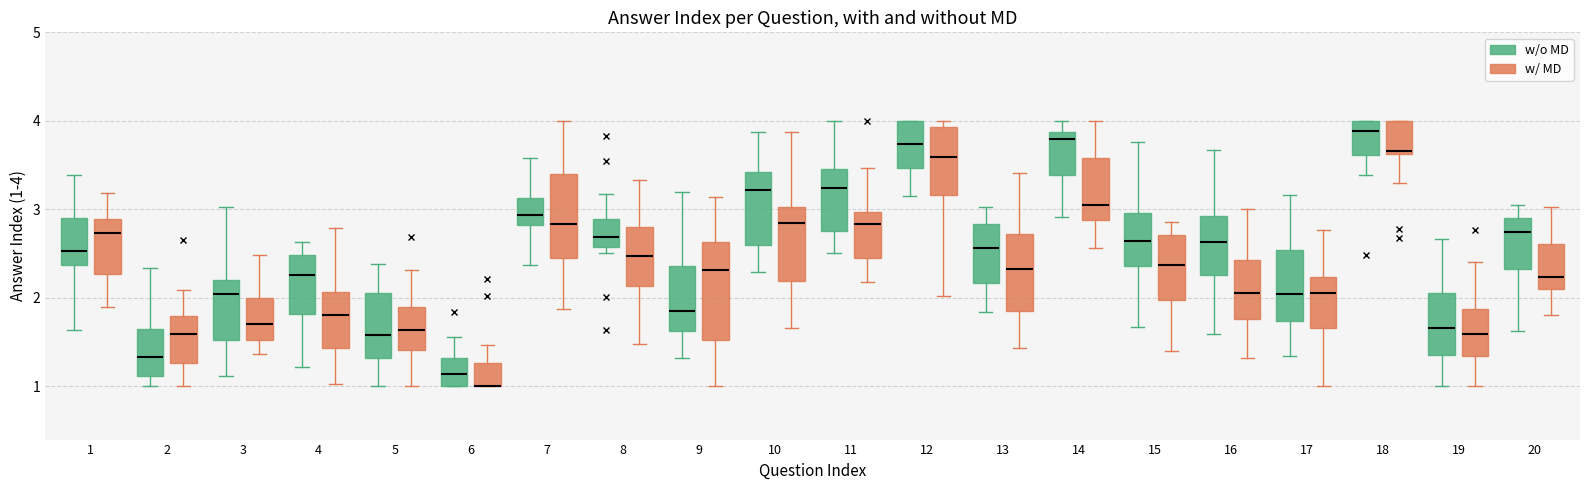

Where does the median line of the box for 12 (w/o MD) sit on the y-axis? The values are not printed on the chart, so give them approximately, as read against the axis.

3.7